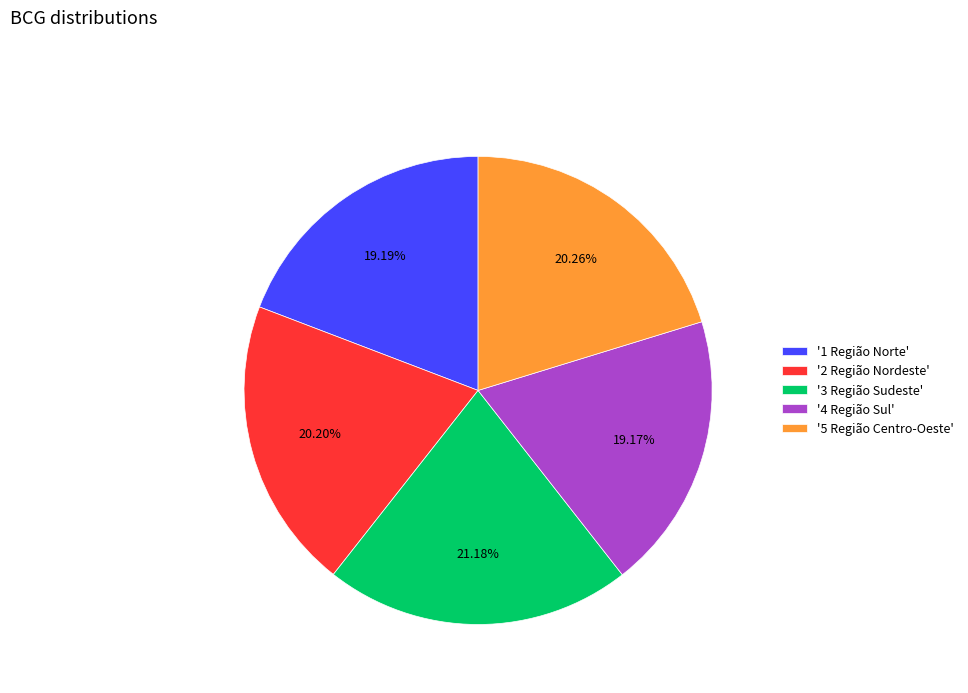

Is the sum of '1 Região Norte' and '5 Região Centro-Oeste' greater than half?

No